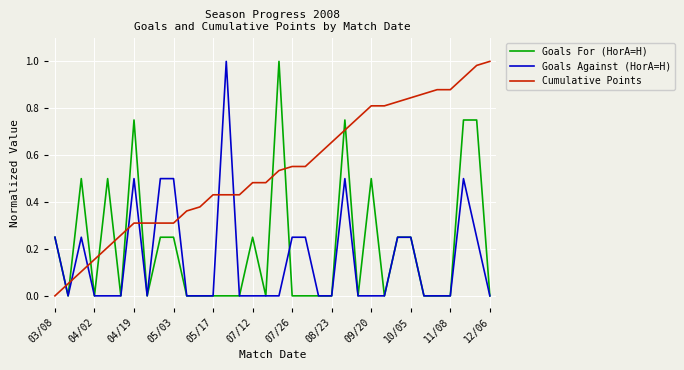

Which series has the largest total across all categories?

Cumulative Points